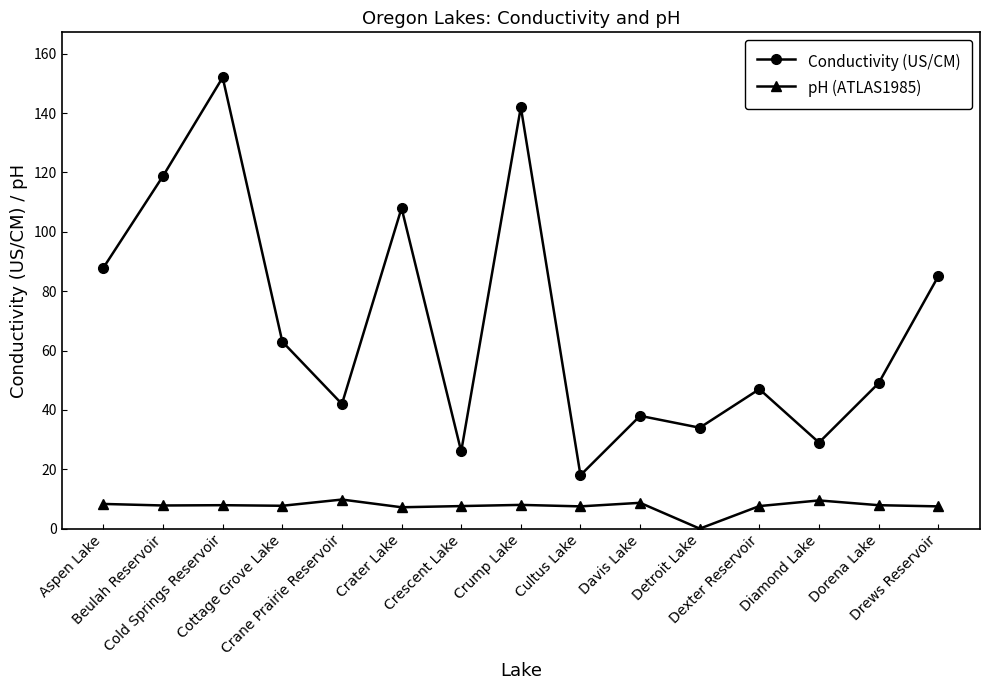

What is the greatest value displayed?

152.0